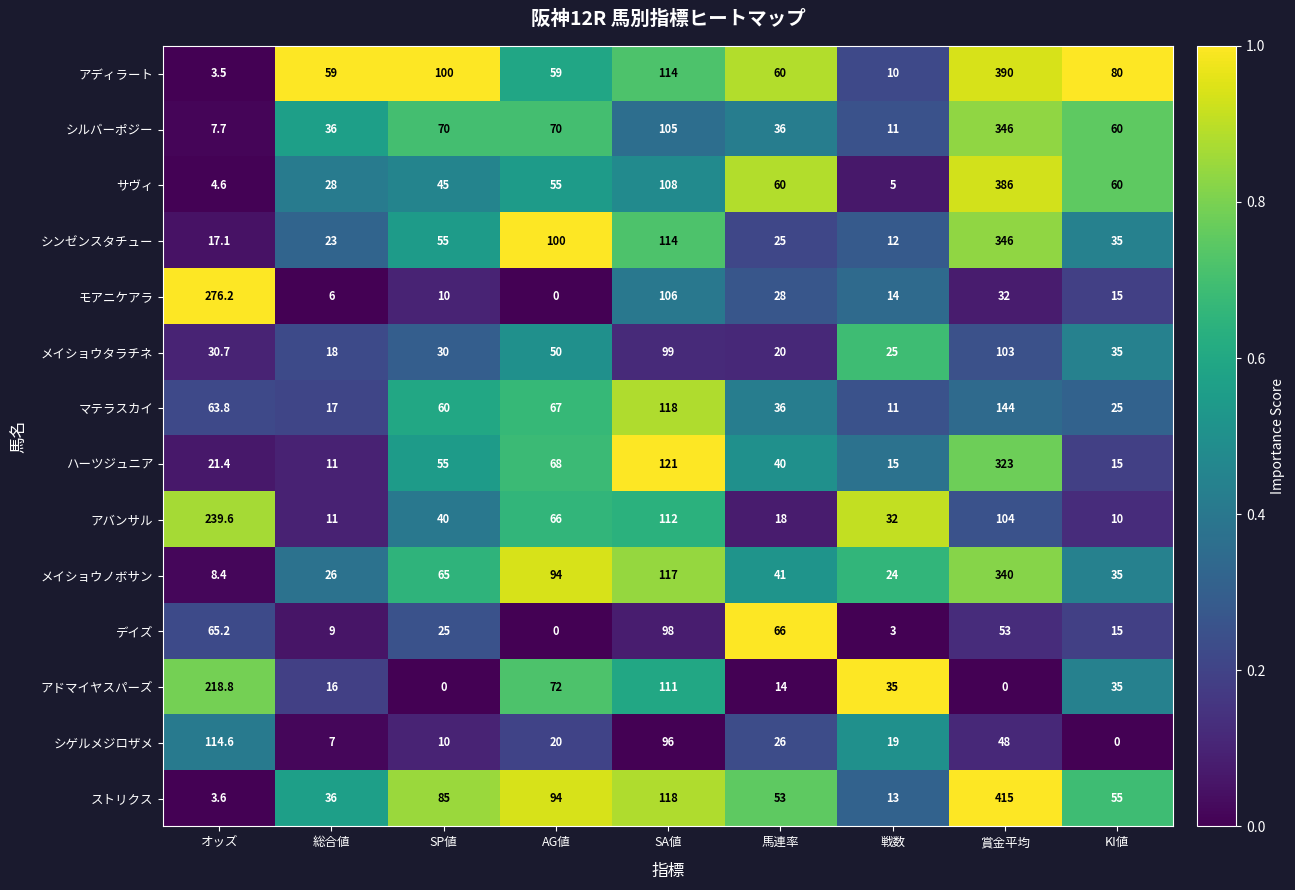

At which label does シゲルメジロザメ first exceed 20?

オッズ